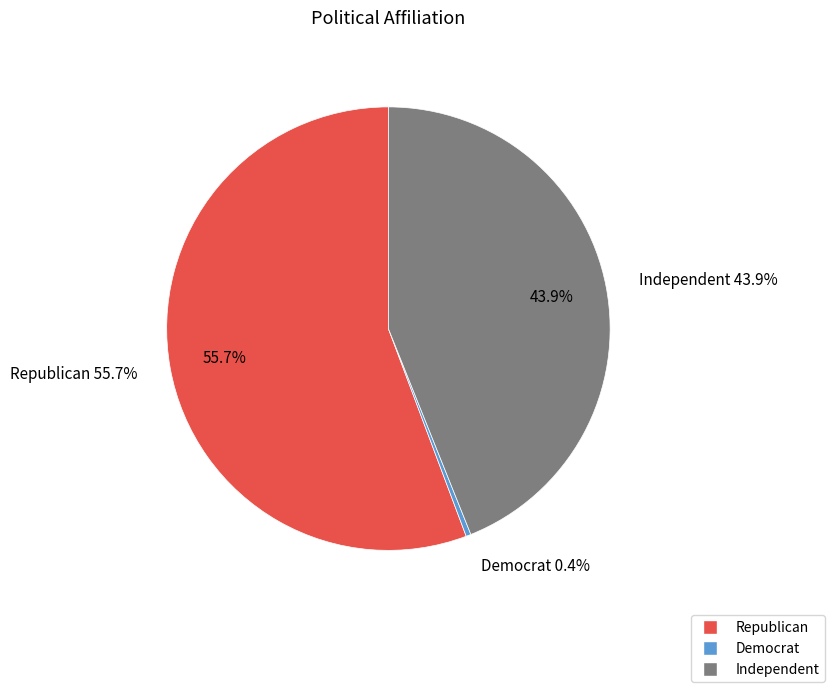

Rank the categories by value from highest to lowest.

Republican, Independent, Democrat